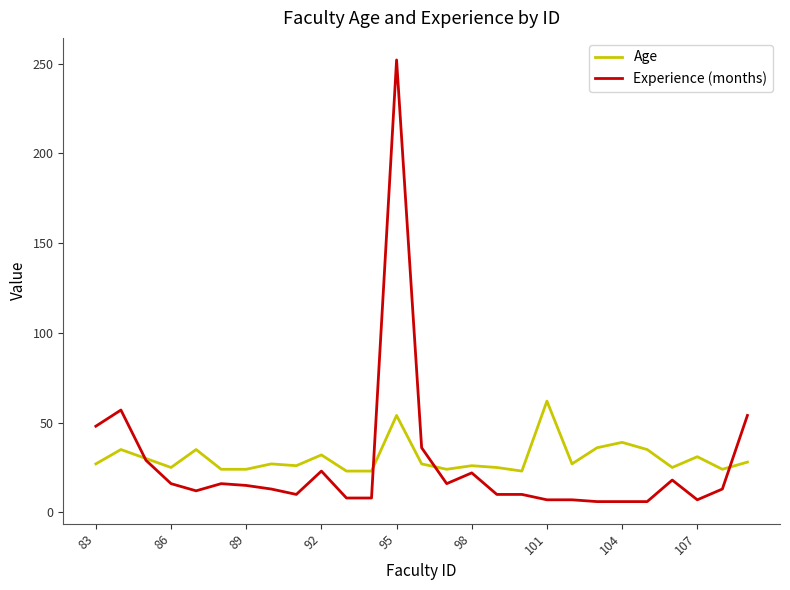

Which series has the largest range (max minus min)?

Experience (months)